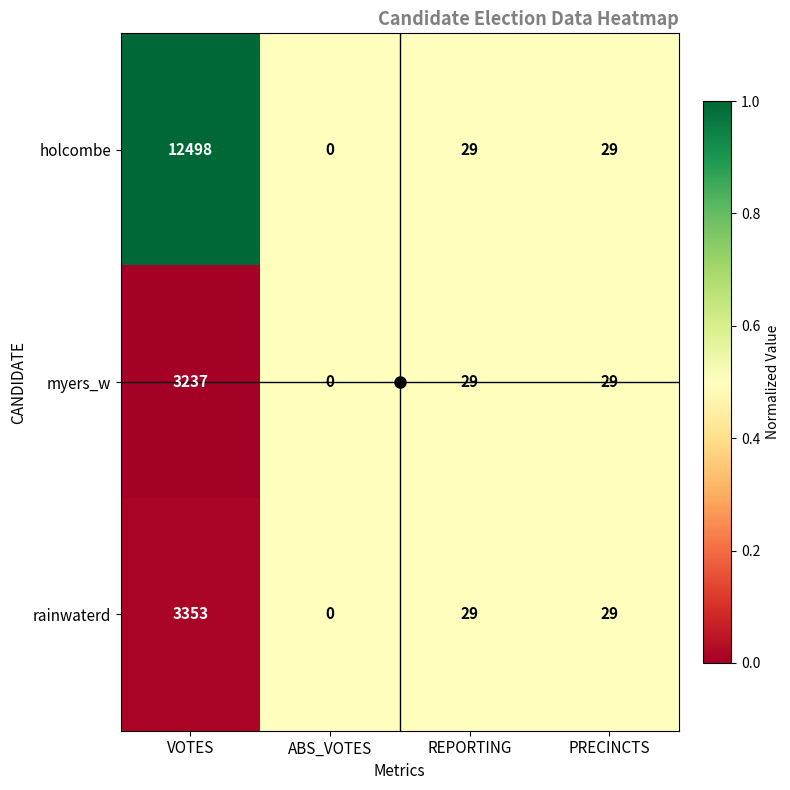

At which label does holcombe reach its peak?

VOTES